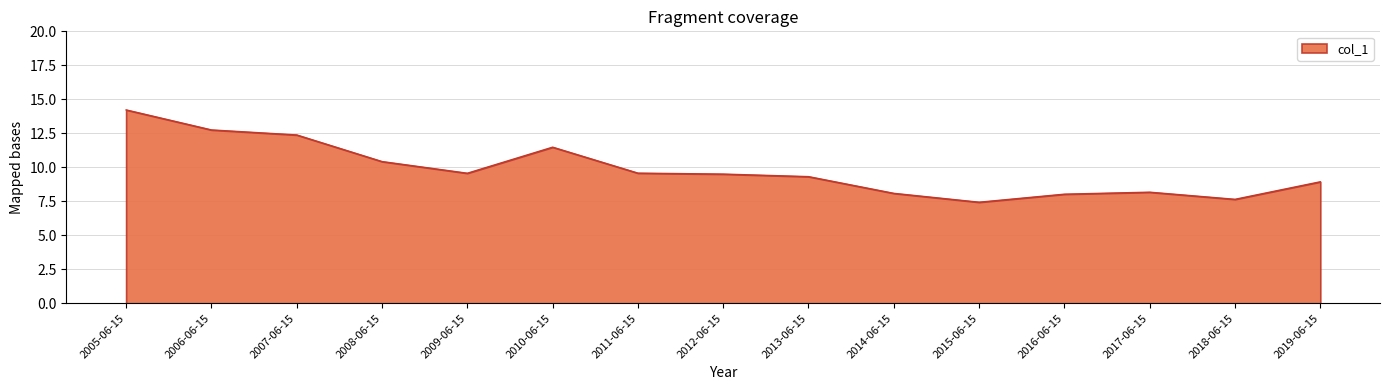

What position from the left is 2016-06-15?

12